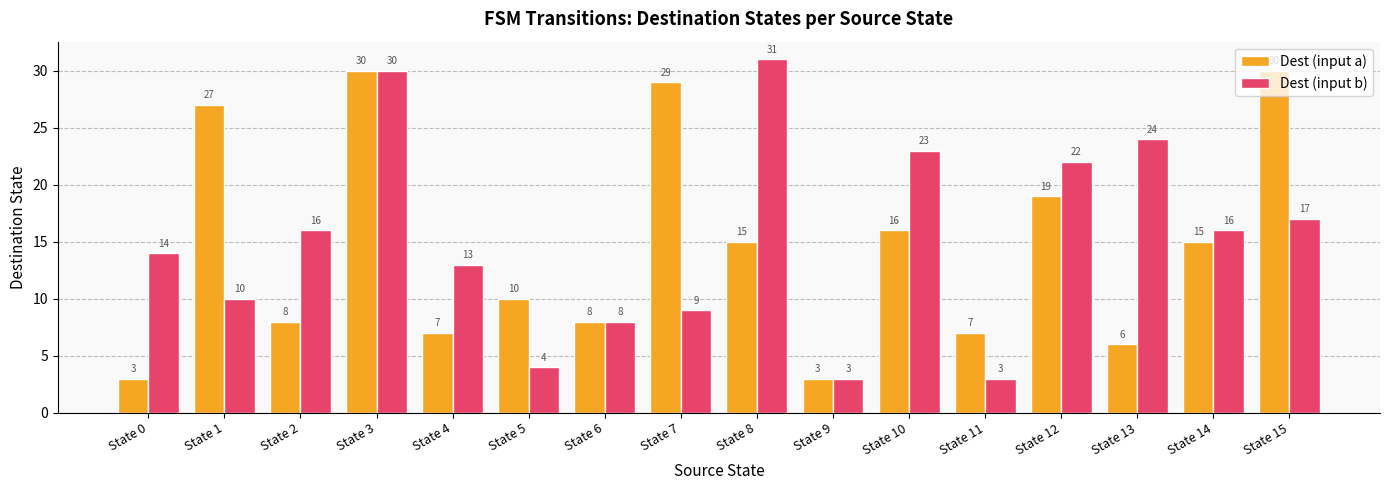

Which series has the widest spread of values?

Dest (input b)